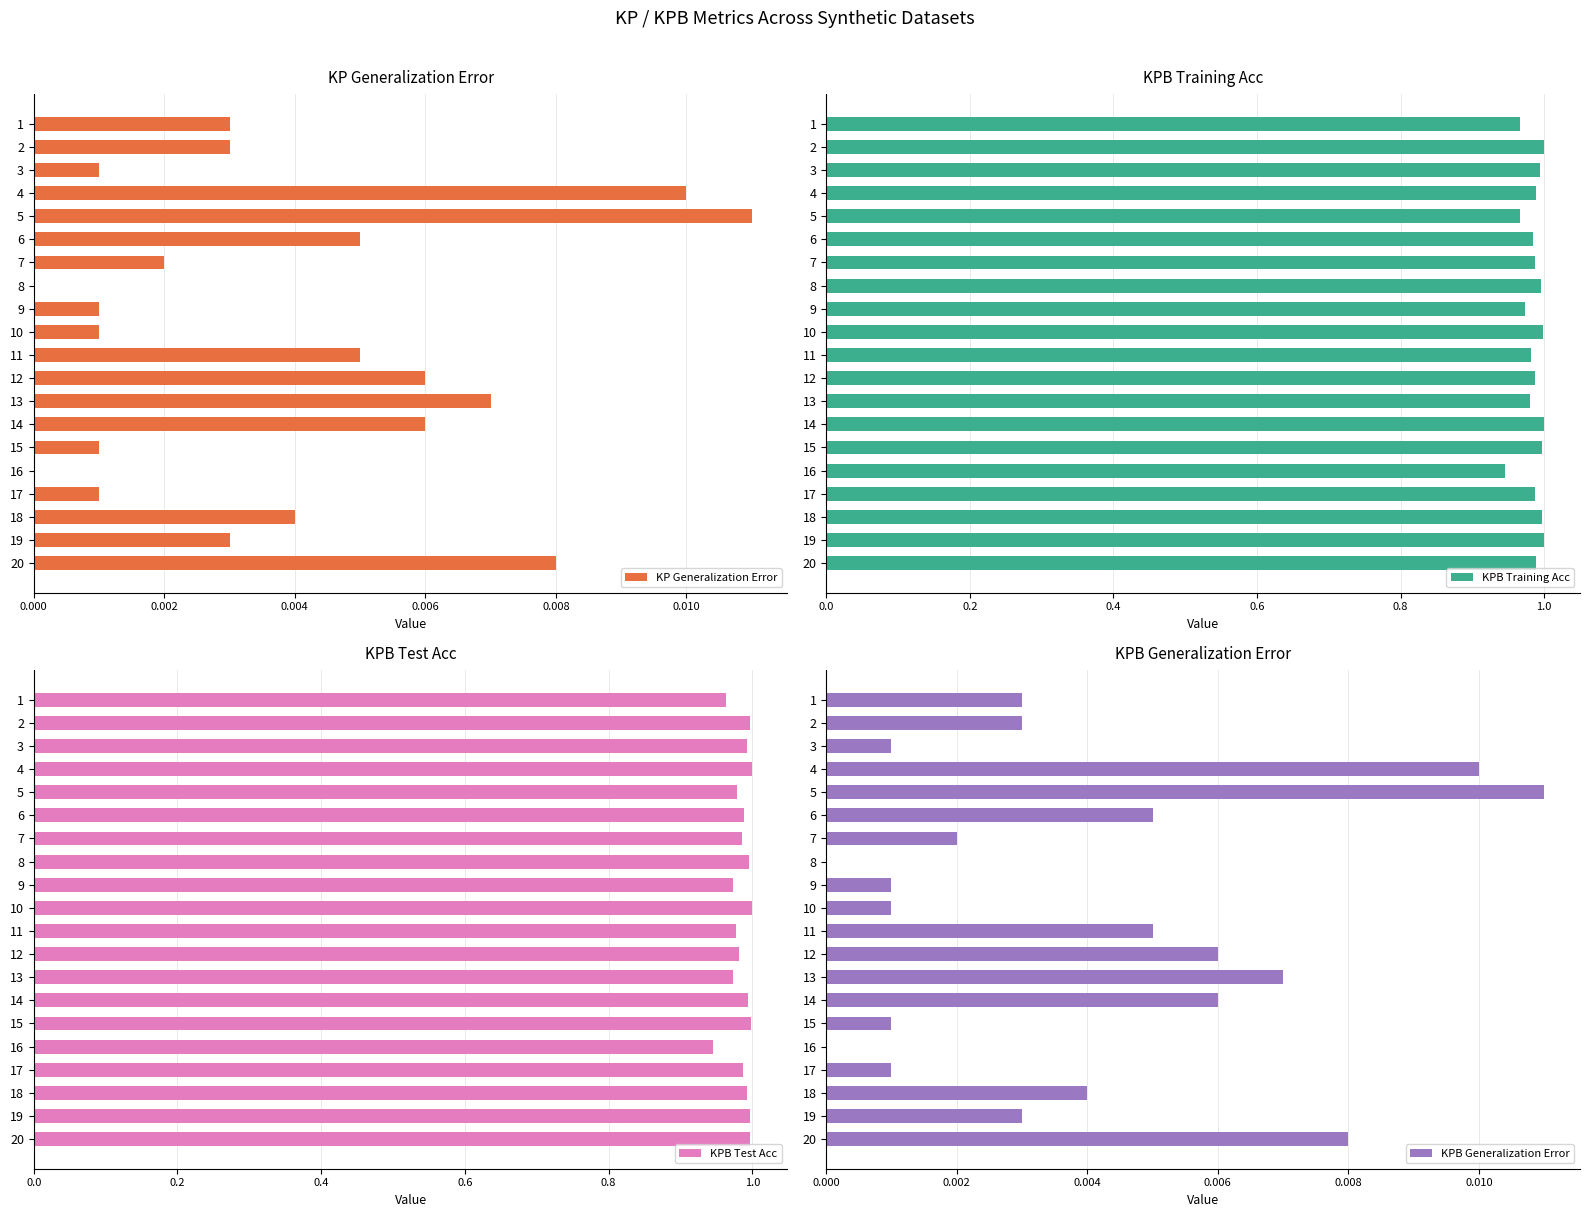

What is the average value of the KPB Test Acc series?

1.0